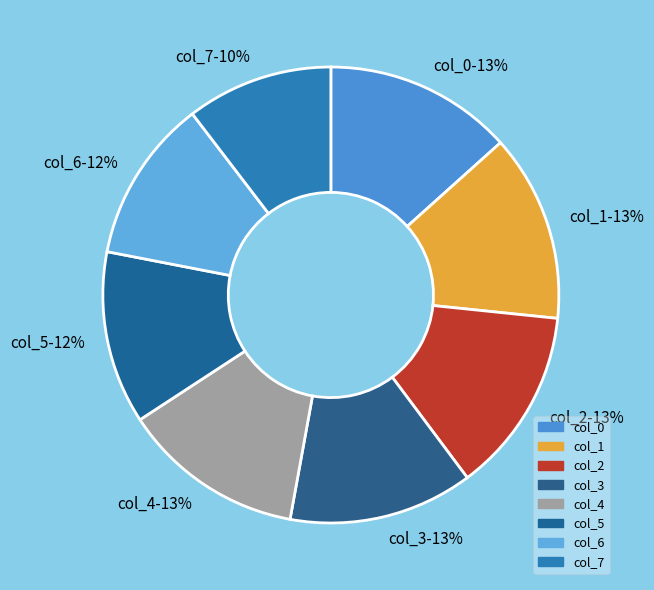

Is it true that col_6 is 12% of the pie?

True